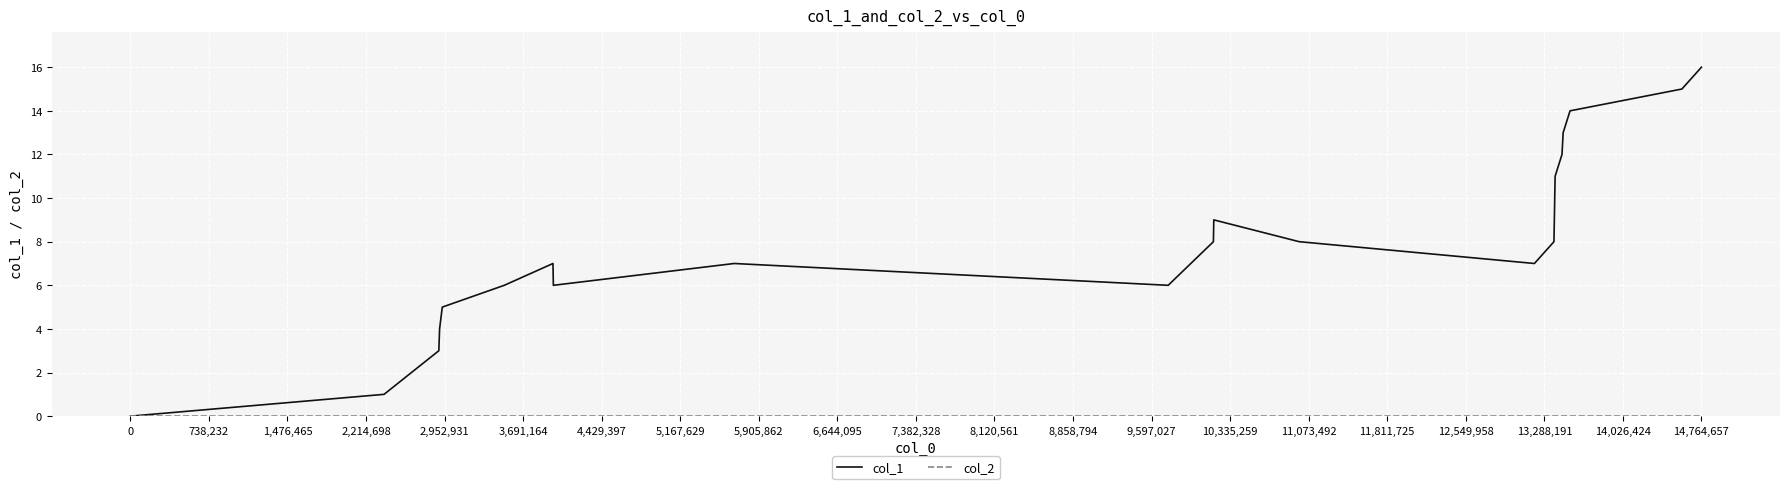

Which series has the largest range (max minus min)?

col_1